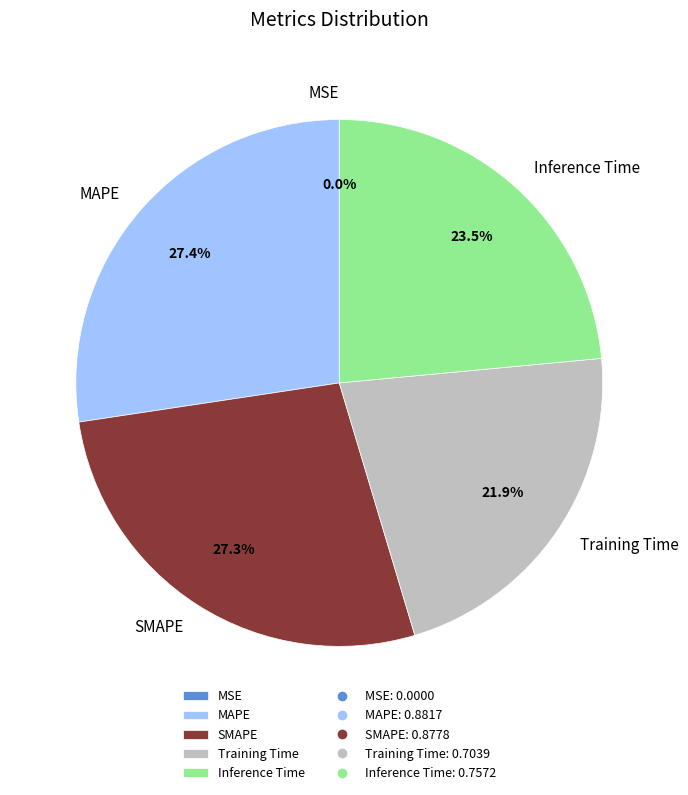

What percentage is NOT represented by Inference Time?

76.5%